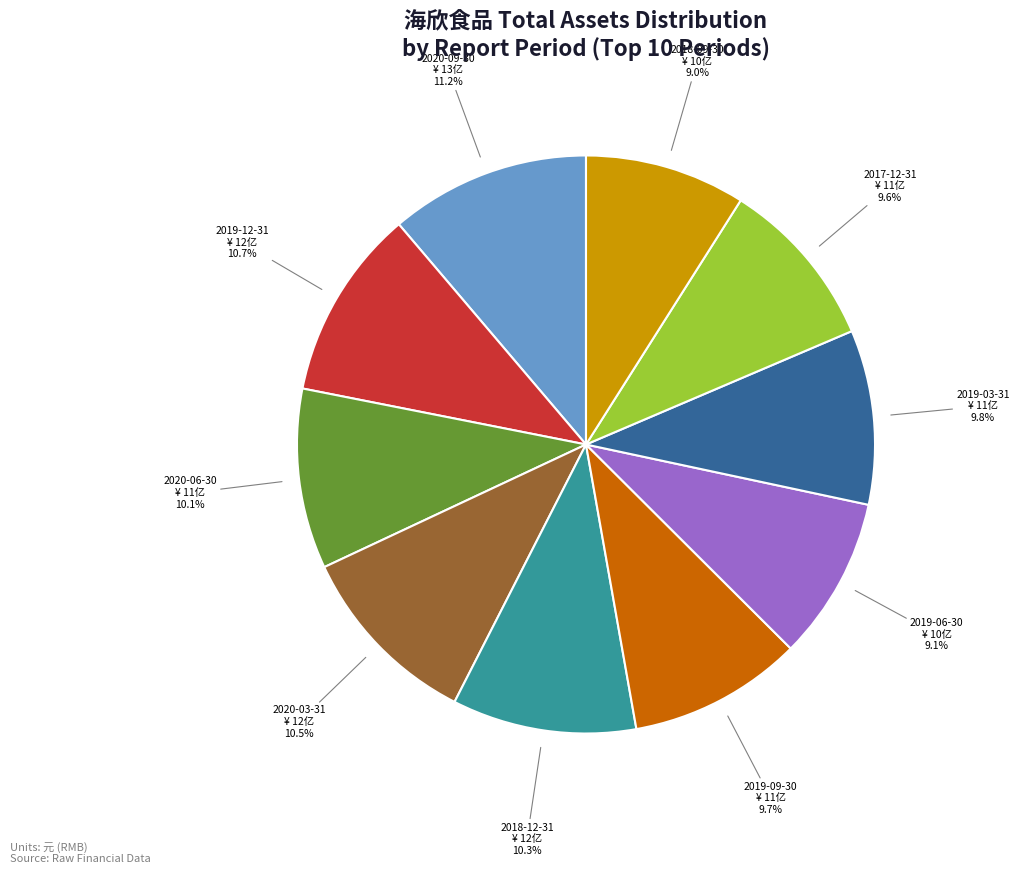

What percentage is NOT represented by 2020-09-30?

88.8%